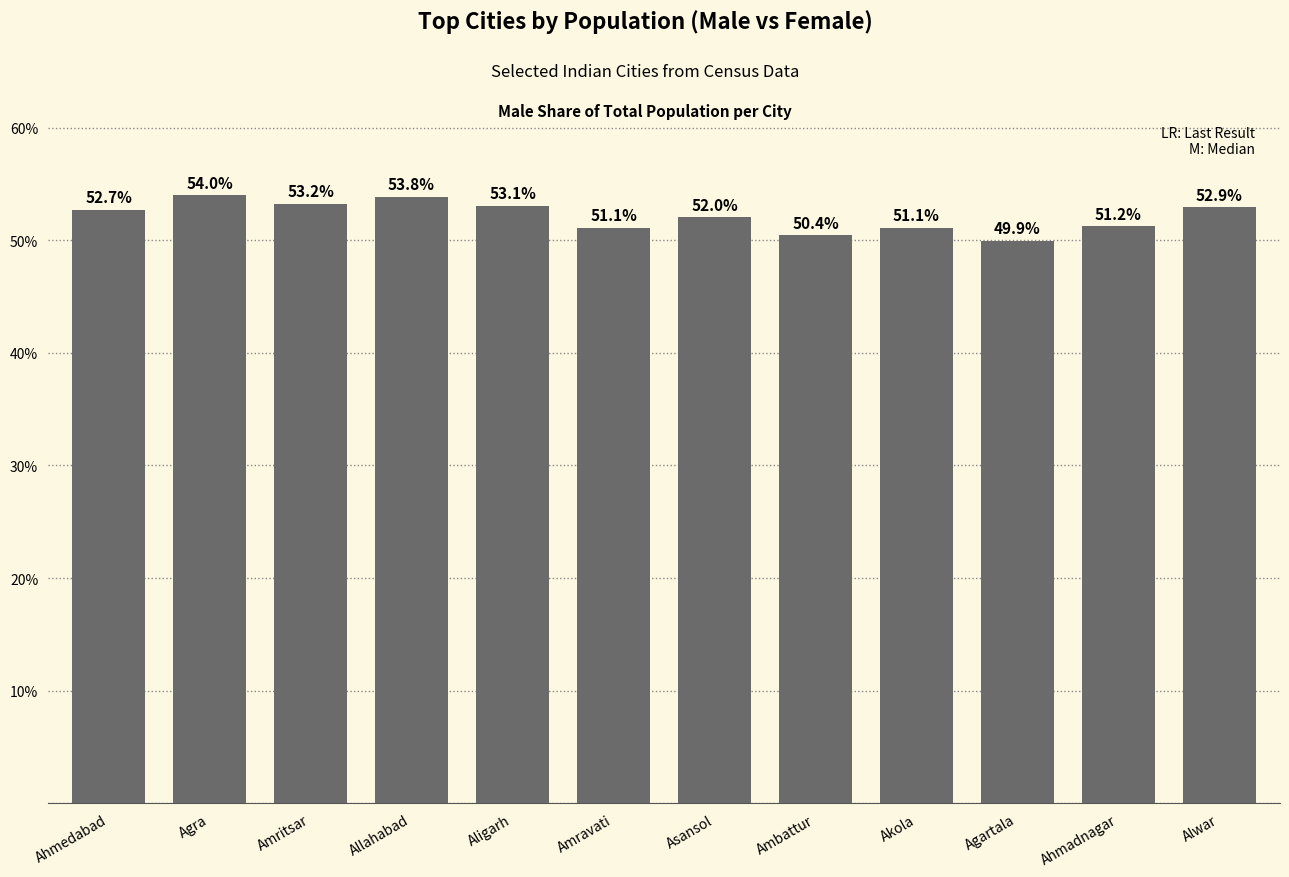

Which label corresponds to the smallest value in the chart?

Agartala